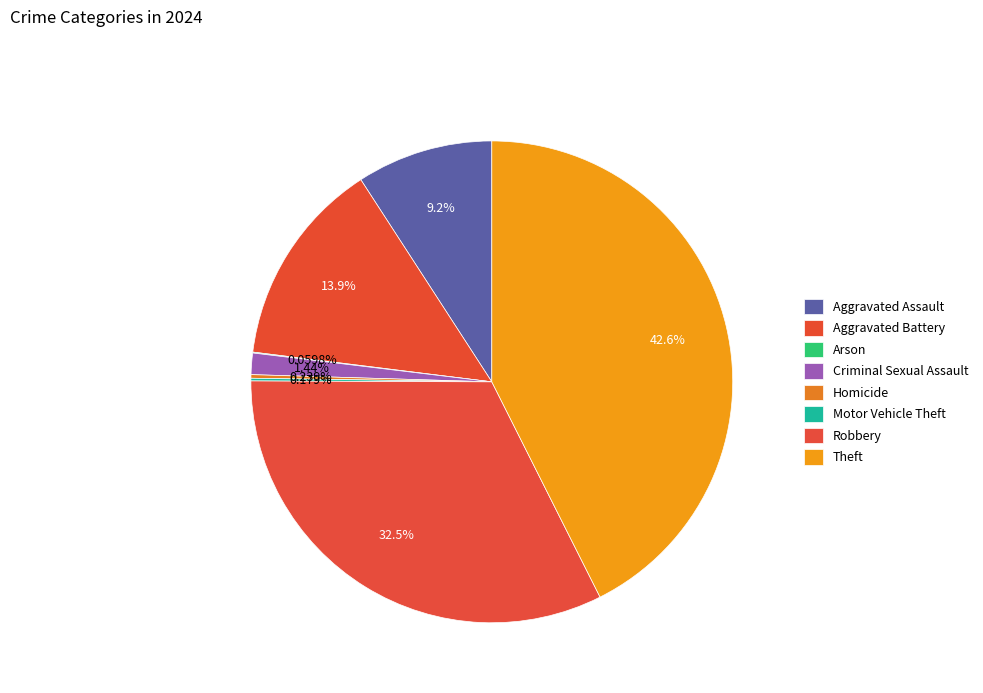

What is the ratio of the value at Criminal Sexual Assault to the value at Homicide?

6.0